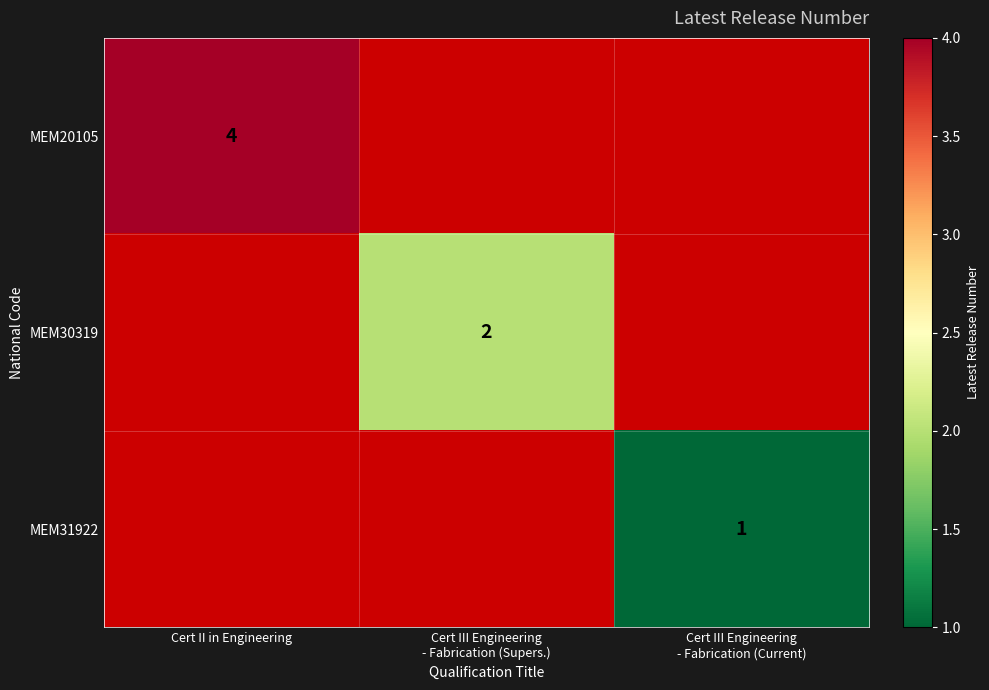

What is the sum of the MEM20105 values at Cert II in Engineering and Cert III Engineering - Fabrication (Supers.)?

4